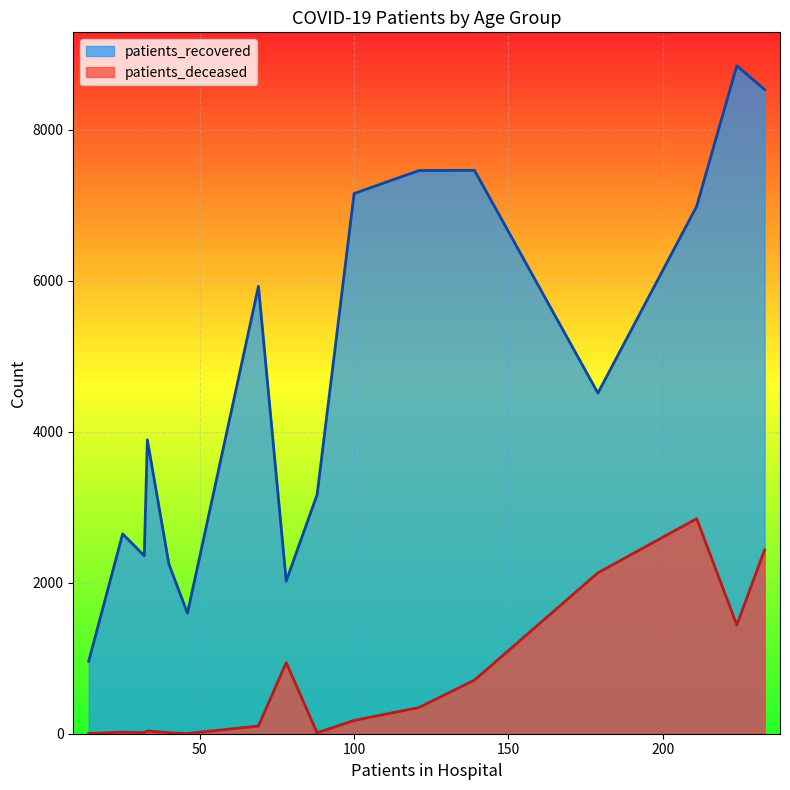

True or false: patients_deceased has more than 2 interior local peaks.

True